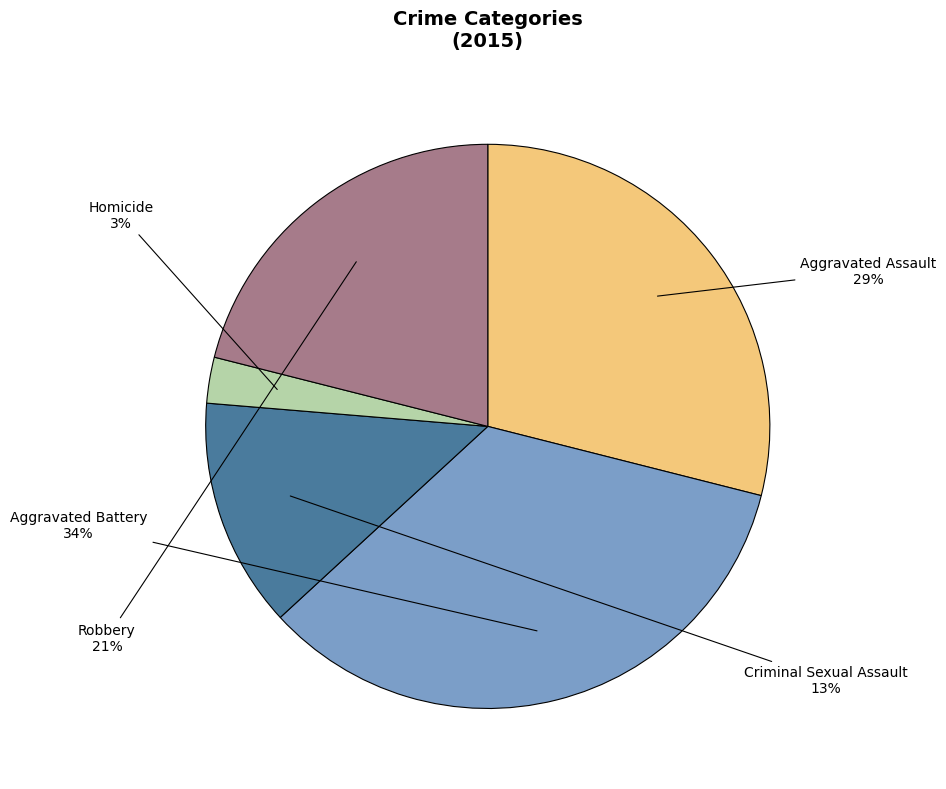

Is there a majority slice in this chart?

No